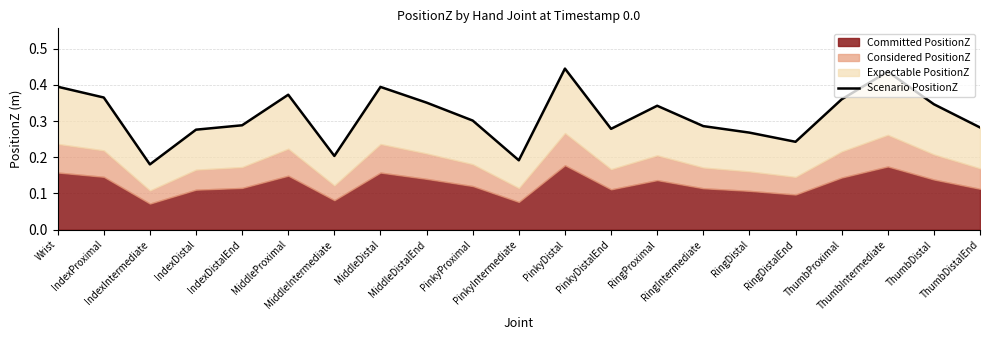

What is the sum of the values at ThumbDistalEnd and RingDistal?

0.6